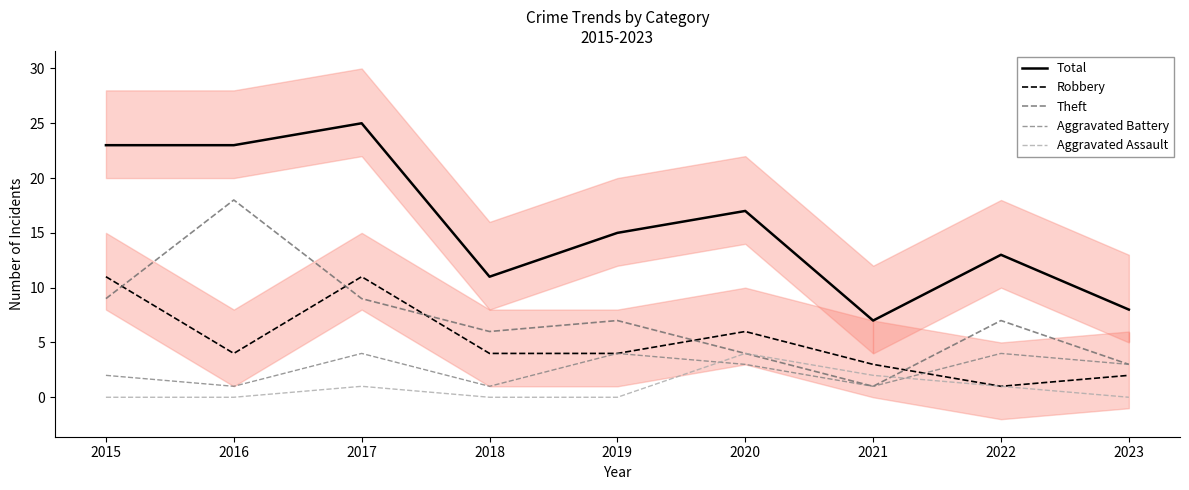

At which label is Aggravated Assault closest to 2?

2021